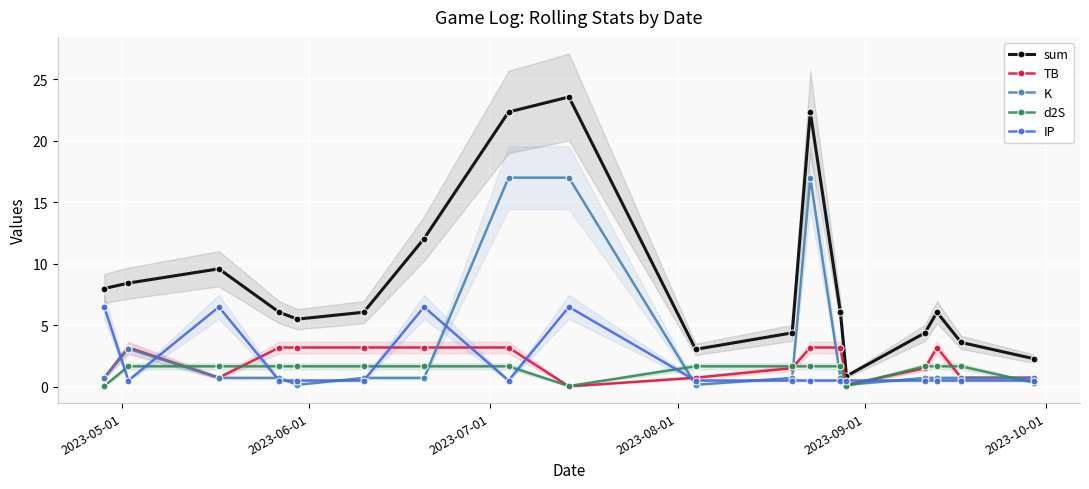

What is the value of the sum point at the 11th from the left?

4.4